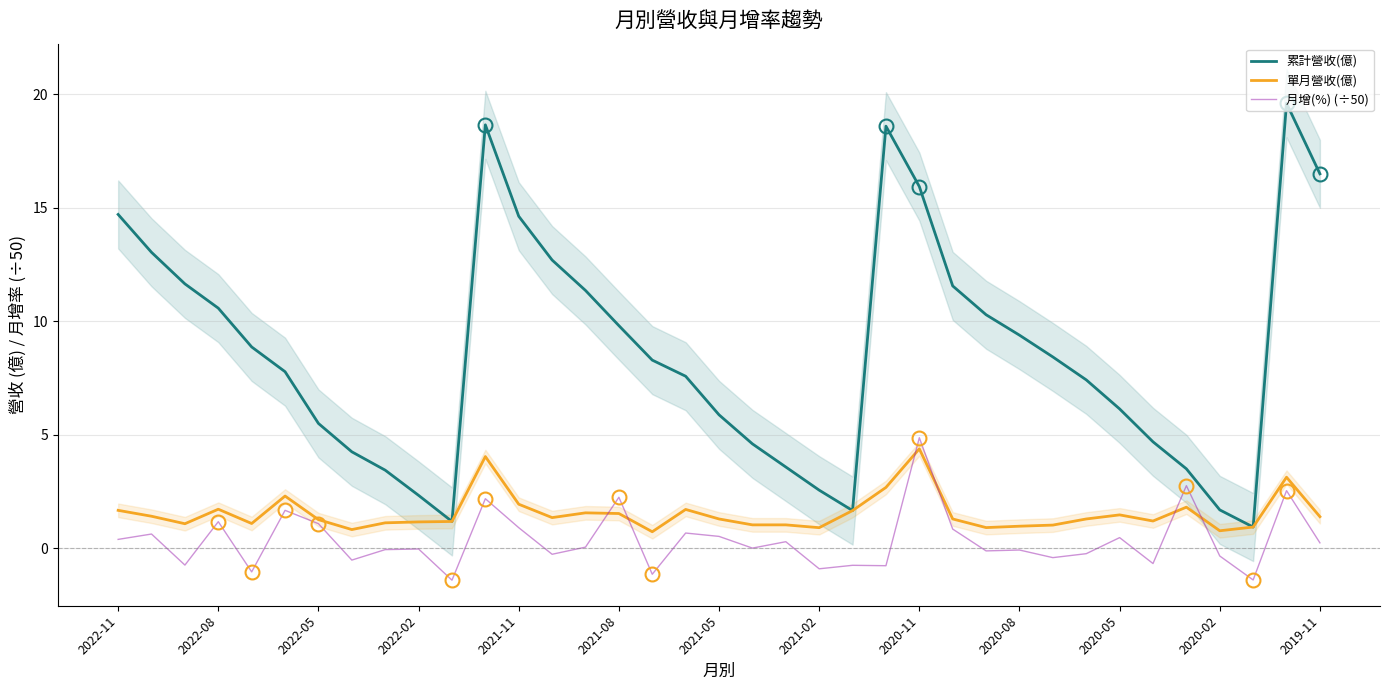

List the series in order of their peak value, lowest first.

單月營收(億), 月增(%) (÷50), 累計營收(億)